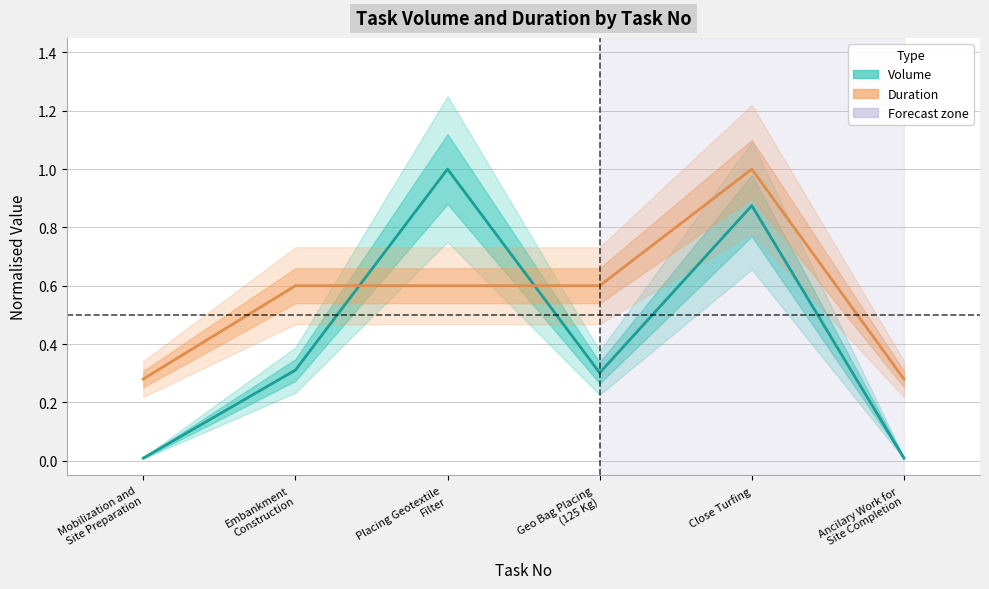

What is the maximum value shown in the chart?

1.0